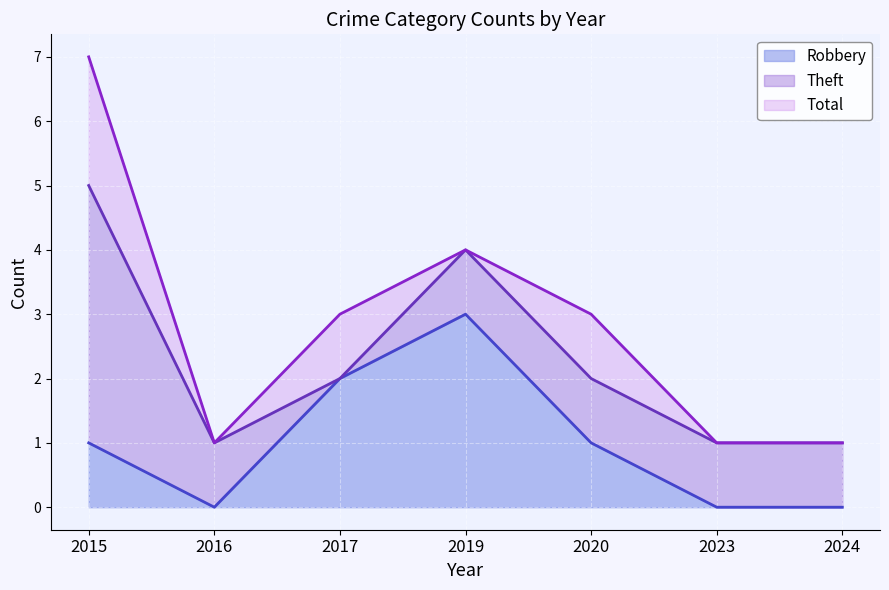

True or false: Total and Robbery cross at least once.

False